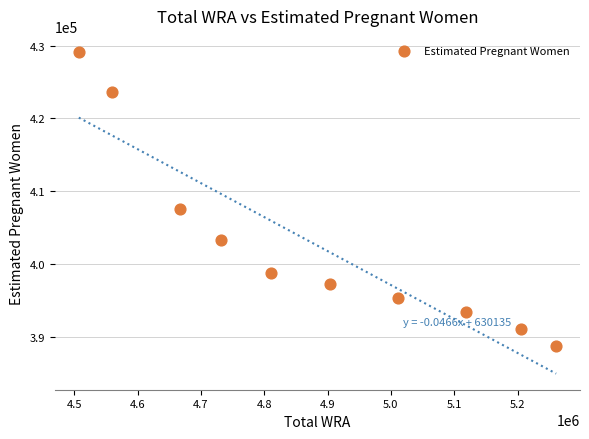

What is the average X value?

4877700.0